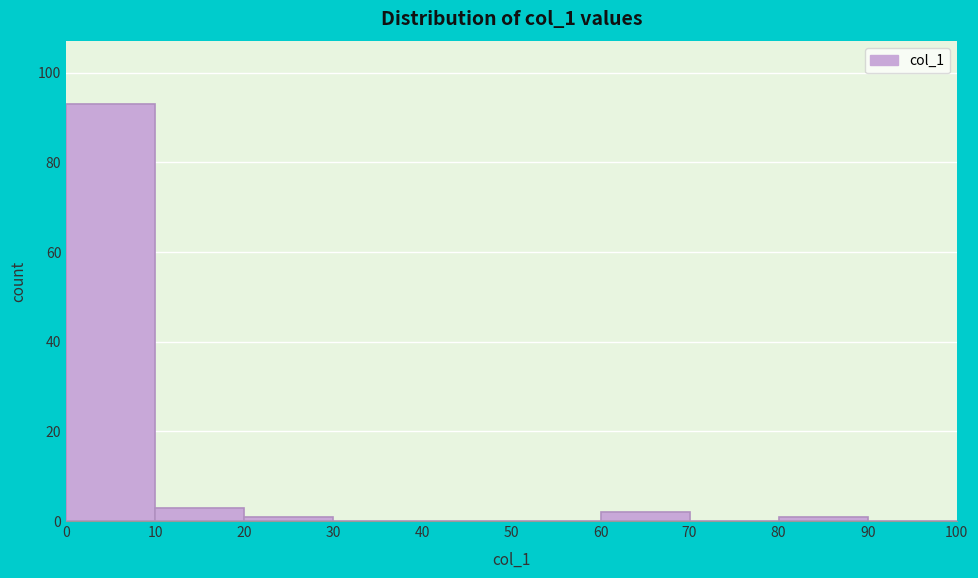

Reading left to right, list every bar in this chart as the range it spans on the x-axis followed by its height. The values are not printed on the chart, so give them approximately, as read against the axis.

0 to 10: 94
10 to 20: 4
20 to 30: under 2
30 to 40: 0
40 to 50: 0
50 to 60: 0
60 to 70: 2
70 to 80: 0
80 to 90: under 2
90 to 100: 0